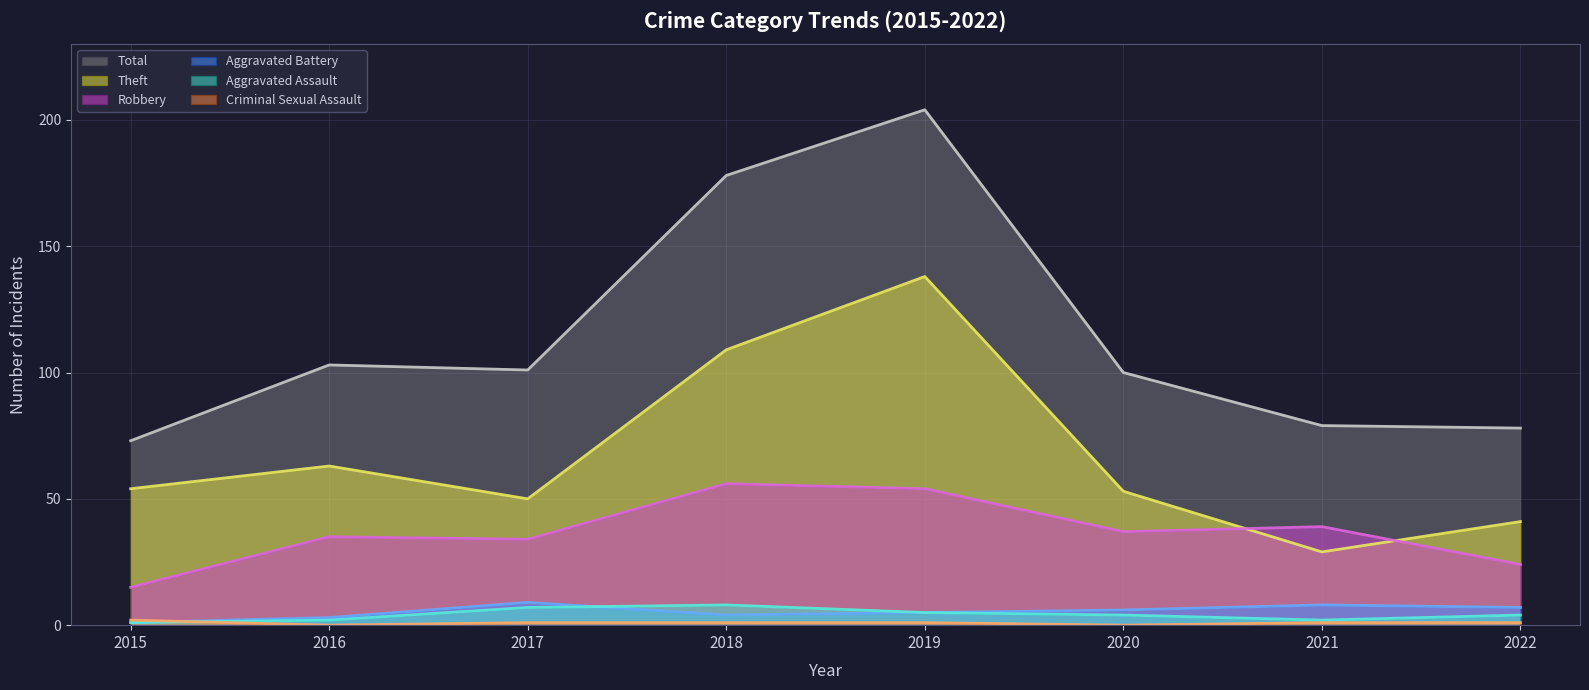

True or false: Robbery has a value of 51 at 2017.

False